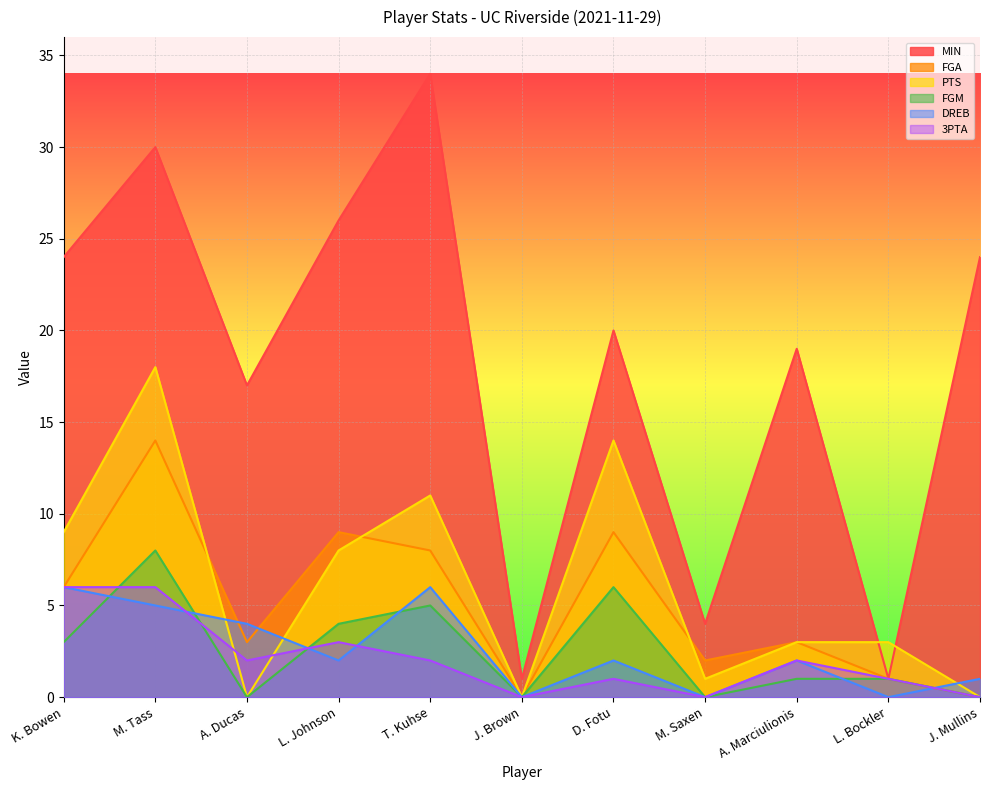

At L. Johnson, list the series in order from smallest to largest.

DREB, 3PTA, FGM, PTS, FGA, MIN